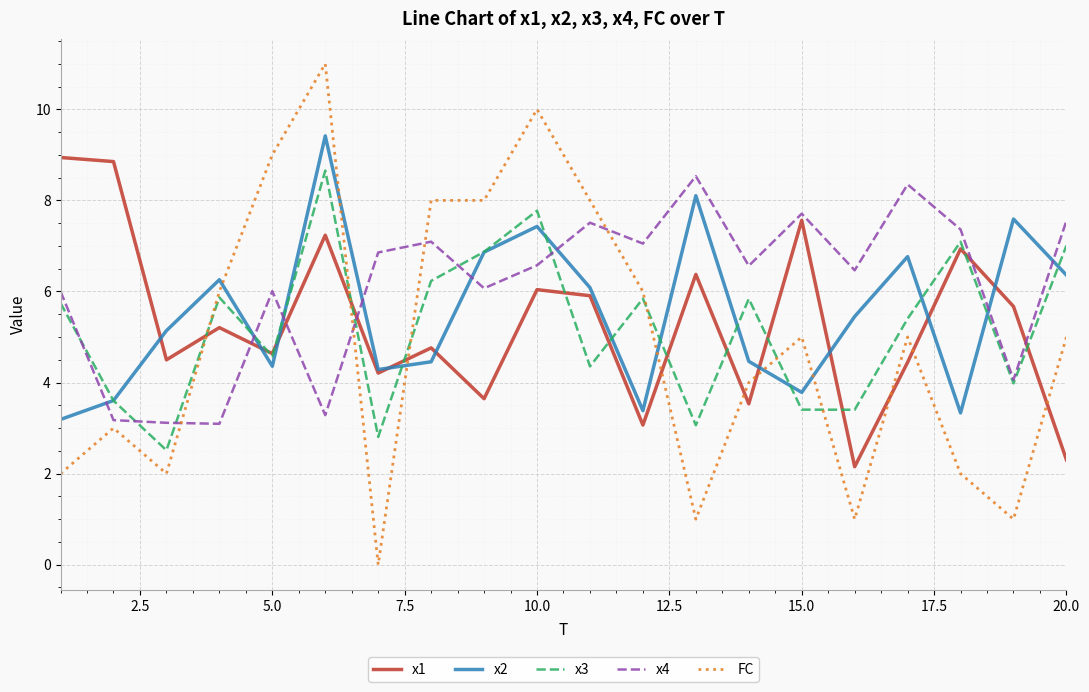

What is the minimum value for x3?

2.5